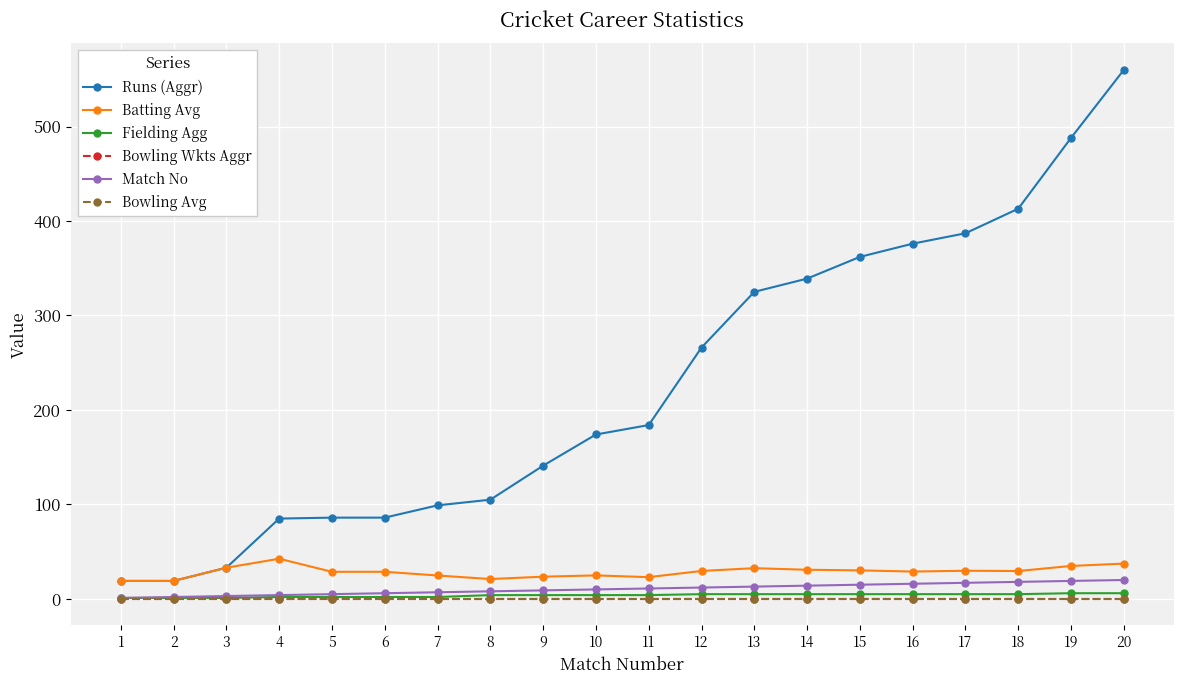

Reading left to right, what are all the values shown in this chart?

Runs (Aggr): 1=19.0	2=19.0	3=33.0	4=85.0	5=86.0	6=86.0	7=99.0	8=105.0	9=141.0	10=174.0	11=184.0	12=266.0	13=325.0	14=339.0	15=362.0	16=376.0	17=387.0	18=413.0	19=488.0	20=560.0
Batting Avg: 1=19.0	2=19.0	3=33.0	4=42.5	5=28.7	6=28.7	7=24.8	8=21.0	9=23.5	10=24.9	11=23.0	12=29.6	13=32.5	14=30.8	15=30.2	16=28.9	17=29.8	18=29.5	19=34.9	20=37.3
Fielding Agg: 1=1.0	2=1.0	3=1.0	4=2.0	5=2.0	6=2.0	7=2.0	8=4.0	9=4.0	10=4.0	11=4.0	12=5.0	13=5.0	14=5.0	15=5.0	16=5.0	17=5.0	18=5.0	19=6.0	20=6.0
Bowling Wkts Aggr: 1=0.0	2=0.0	3=0.0	4=0.0	5=0.0	6=0.0	7=0.0	8=0.0	9=0.0	10=0.0	11=0.0	12=0.0	13=0.0	14=0.0	15=0.0	16=0.0	17=0.0	18=0.0	19=0.0	20=0.0
Match No: 1=1.0	2=2.0	3=3.0	4=4.0	5=5.0	6=6.0	7=7.0	8=8.0	9=9.0	10=10.0	11=11.0	12=12.0	13=13.0	14=14.0	15=15.0	16=16.0	17=17.0	18=18.0	19=19.0	20=20.0
Bowling Avg: 1=0.0	2=0.0	3=0.0	4=0.0	5=0.0	6=0.0	7=0.0	8=0.0	9=0.0	10=0.0	11=0.0	12=0.0	13=0.0	14=0.0	15=0.0	16=0.0	17=0.0	18=0.0	19=0.0	20=0.0